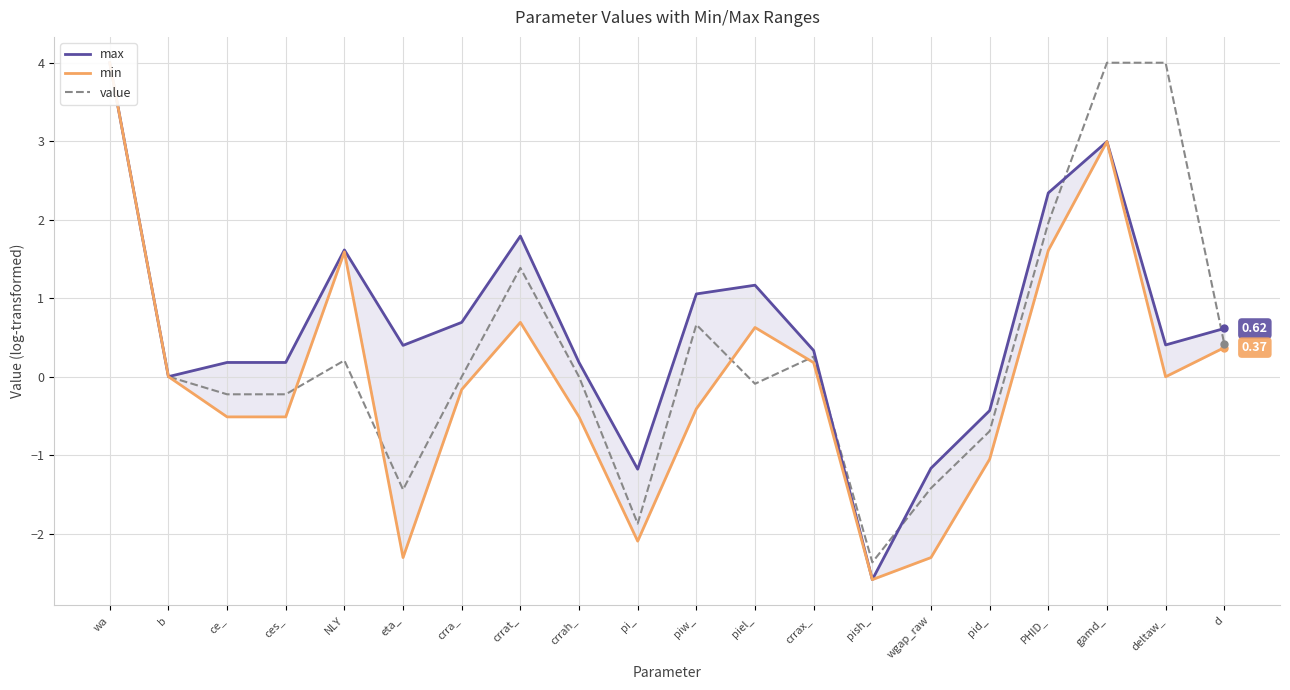

List the labels in order of min value, smallest first.

pish_, eta_, wgap_raw, pi_, pid_, ce_, ces_, crrah_, piw_, crra_, deltaw_, b, crrax_, d, piel_, crrat_, NLY, PHID_, gamd_, wa